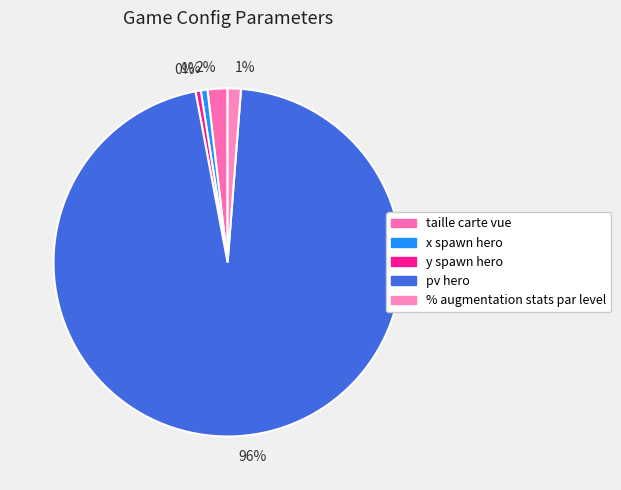

Which slice is the largest?

pv hero